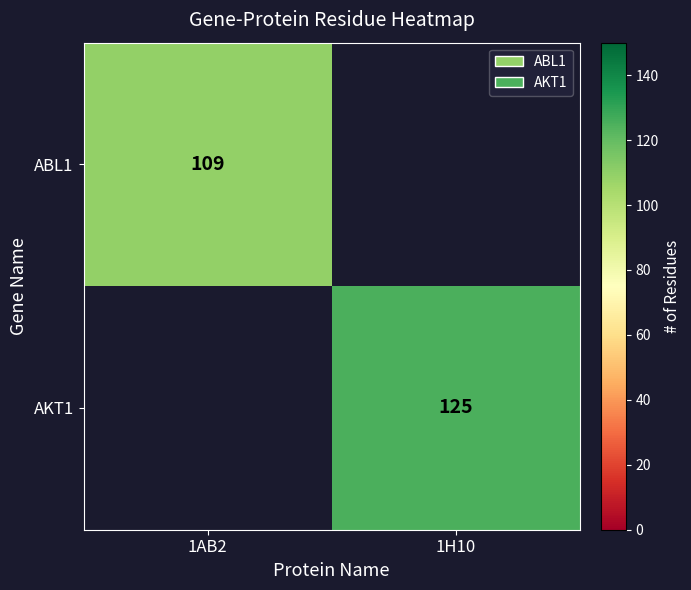

The AKT1 series shows 28 at 1H10. True or false?

False